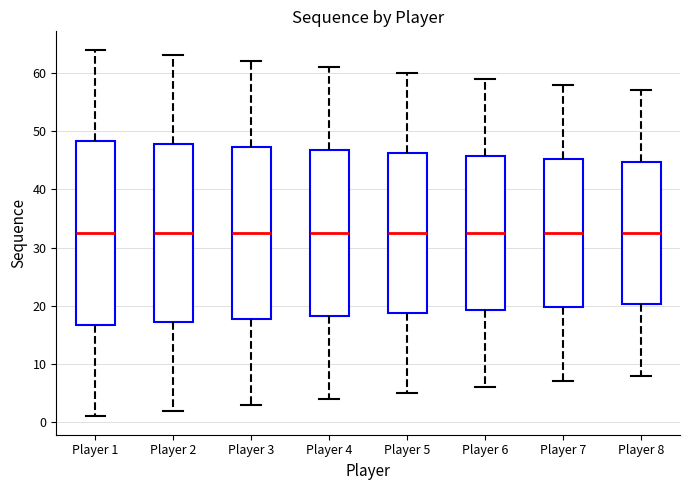

Where does the upper whisker of the box for Player 5 end on the y-axis? The values are not printed on the chart, so give them approximately, as read against the axis.

60